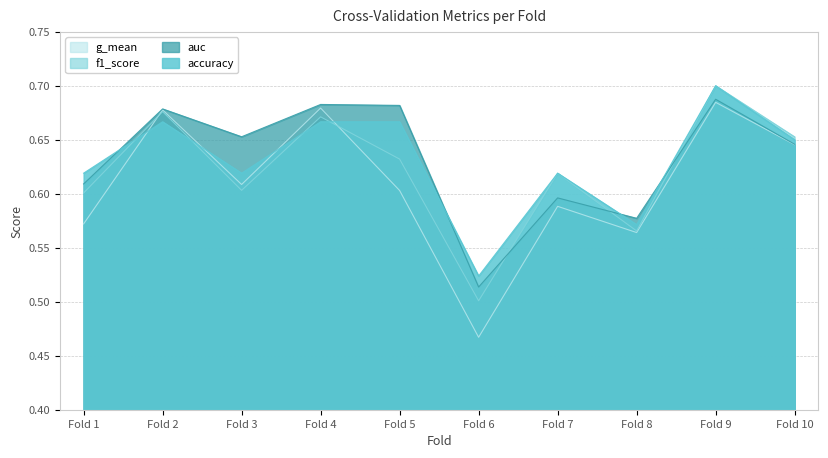

What is the sum of all g_mean values?

6.1